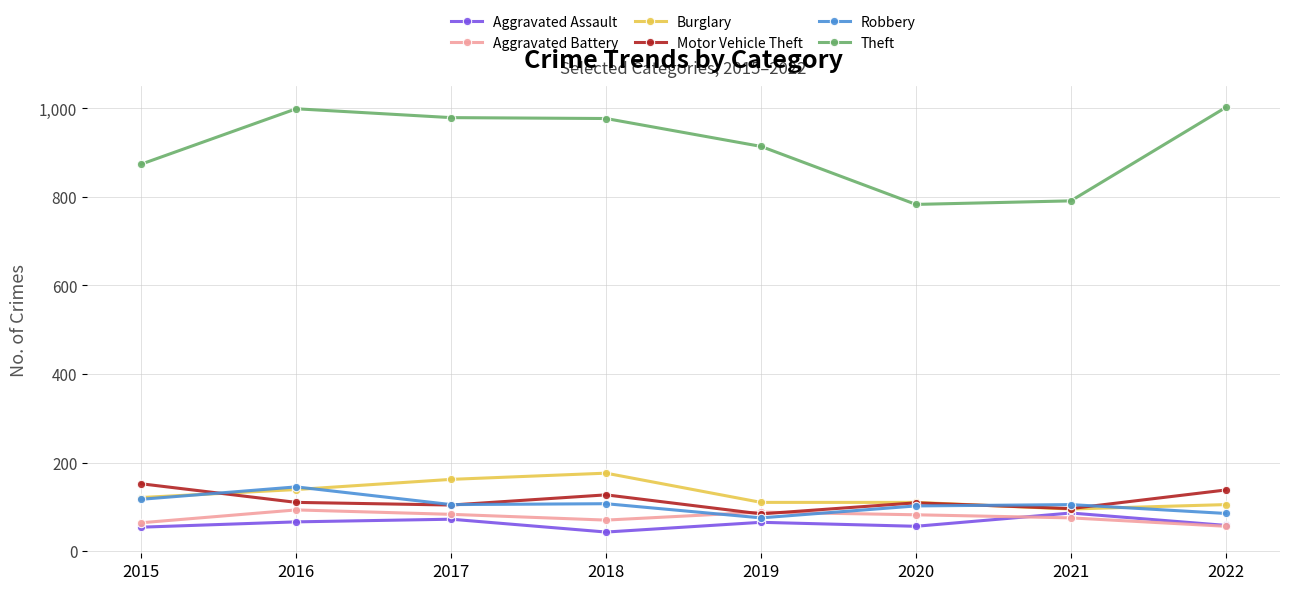

Which series has the widest spread of values?

Theft